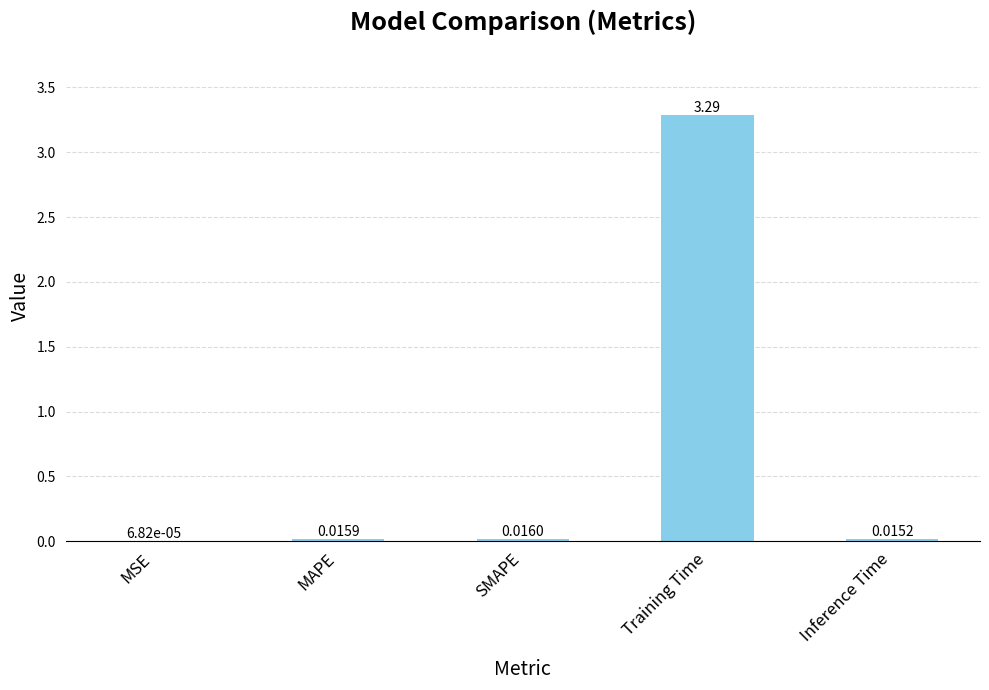

What is the sum of all values?

3.3